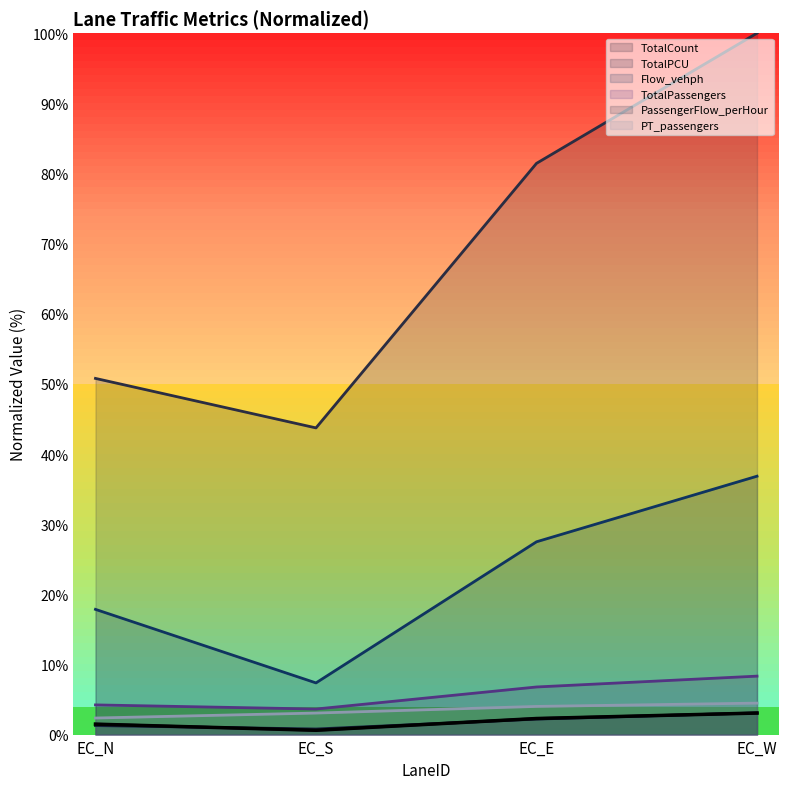

At which label does TotalCount first exceed 2?

EC_E